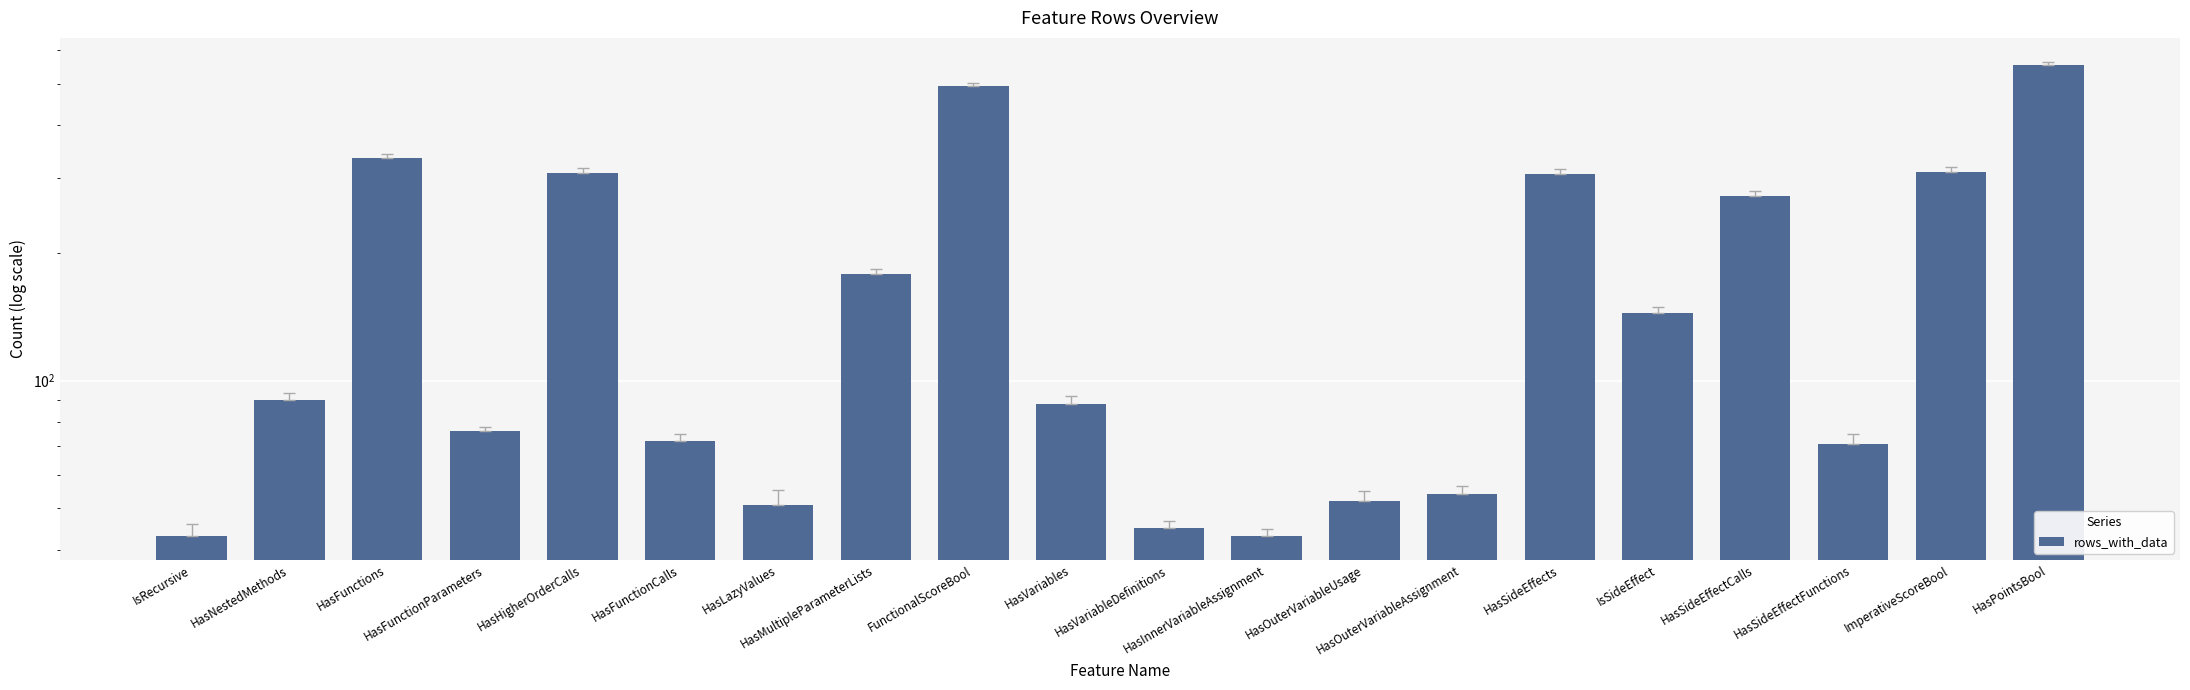

The chart shows a value of 71 at HasSideEffectFunctions. True or false?

True